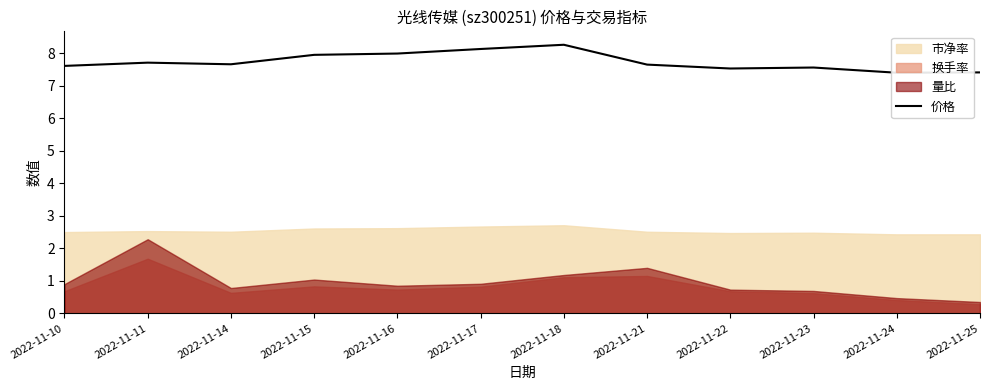

Does the chart display data point markers on the line(s)?

No